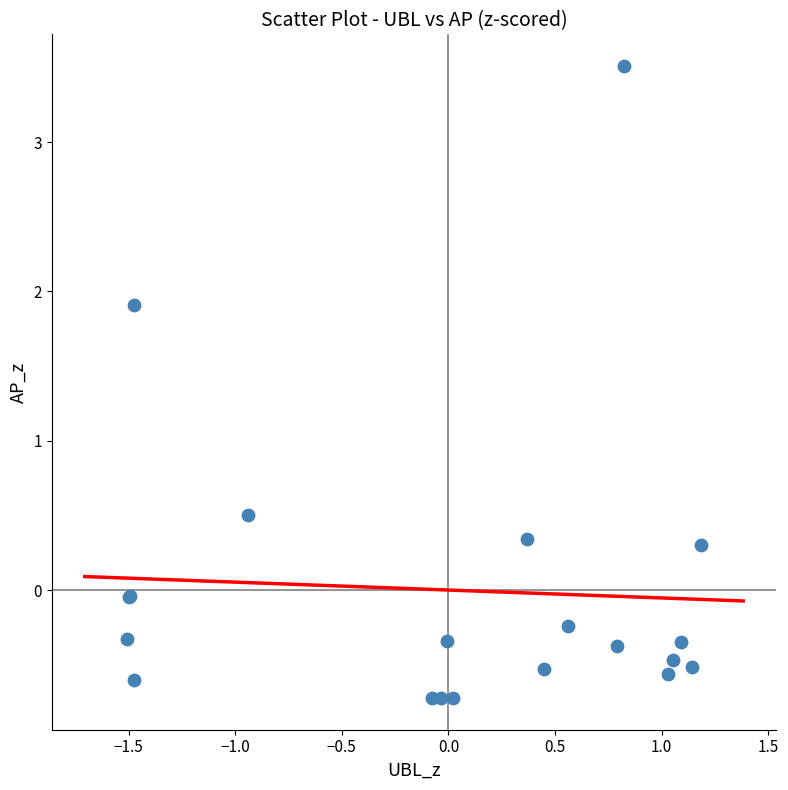

What Y value in the scatter plot is closest to 1?

0.5